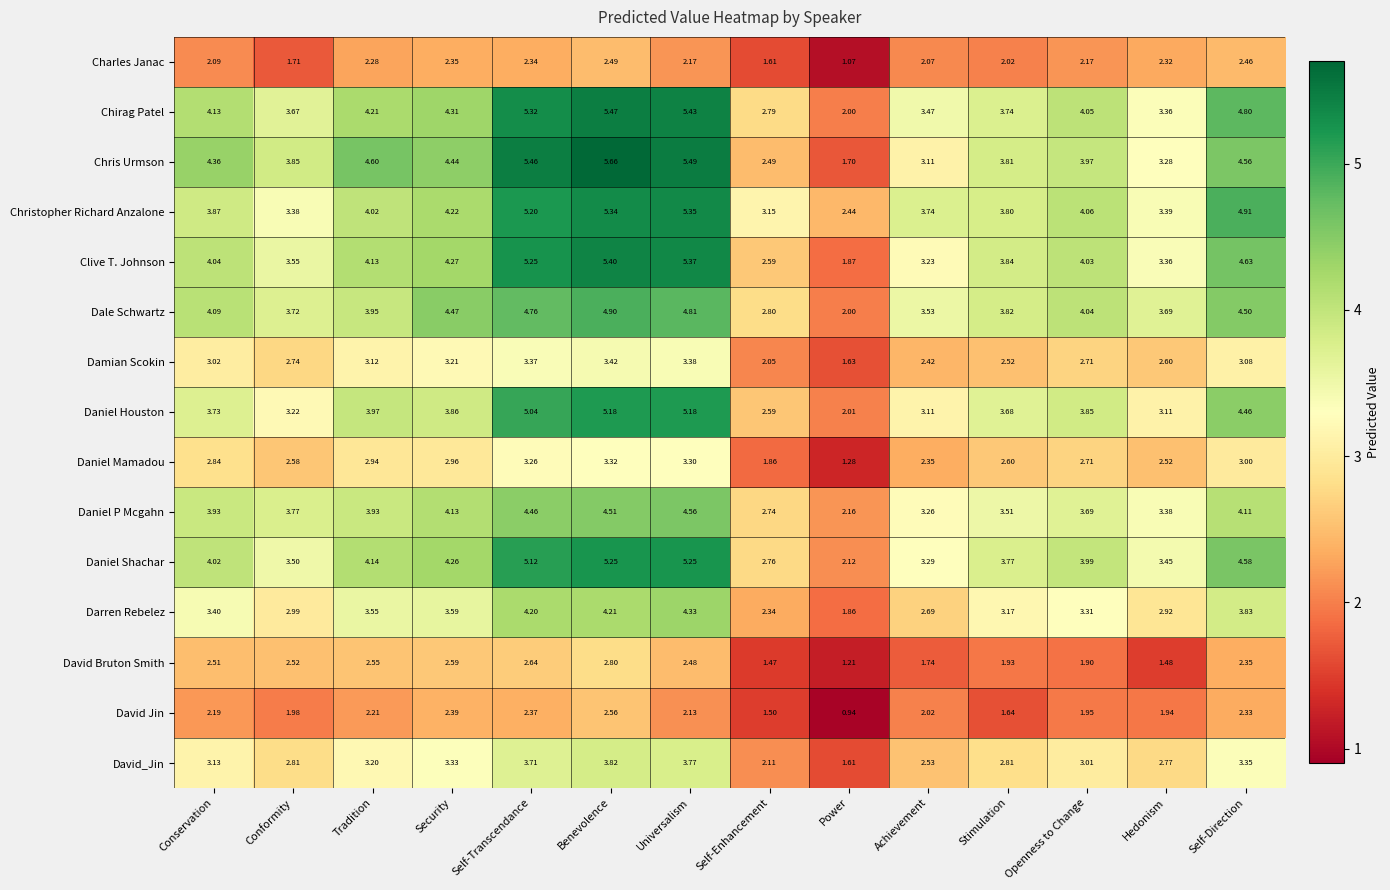

At which label does Chris Urmson reach its peak?

Benevolence